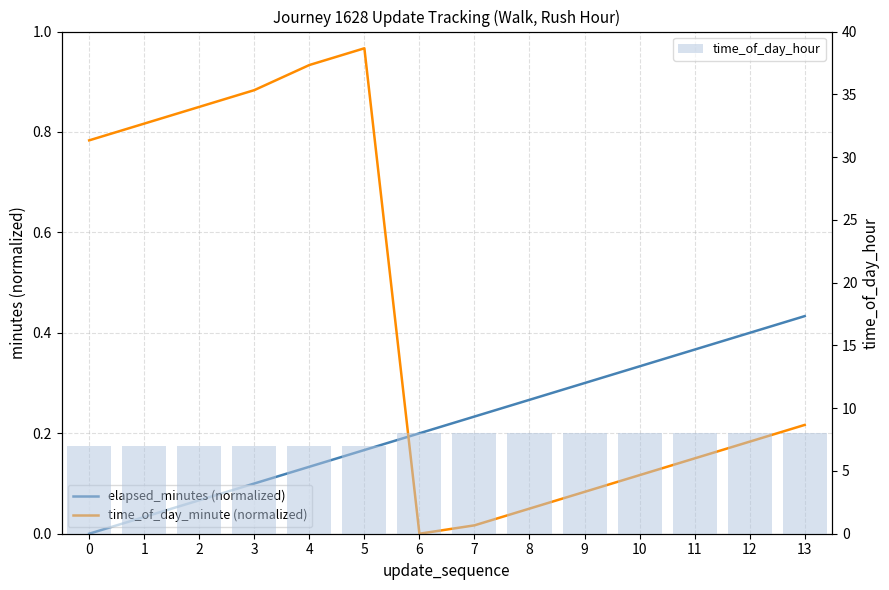

Reading right to left, transcribe all the data shown in this chart.

elapsed_minutes (normalized): 13=0.4	12=0.4	11=0.4	10=0.3	9=0.3	8=0.3	7=0.2	6=0.2	5=0.2	4=0.1	3=0.1	2=0.1	1=0.0	0=0.0
time_of_day_minute (normalized): 13=0.2	12=0.2	11=0.1	10=0.1	9=0.1	8=0.1	7=0.0	6=0.0	5=1.0	4=0.9	3=0.9	2=0.8	1=0.8	0=0.8
time_of_day_hour: 13=8.0	12=8.0	11=8.0	10=8.0	9=8.0	8=8.0	7=8.0	6=8.0	5=7.0	4=7.0	3=7.0	2=7.0	1=7.0	0=7.0